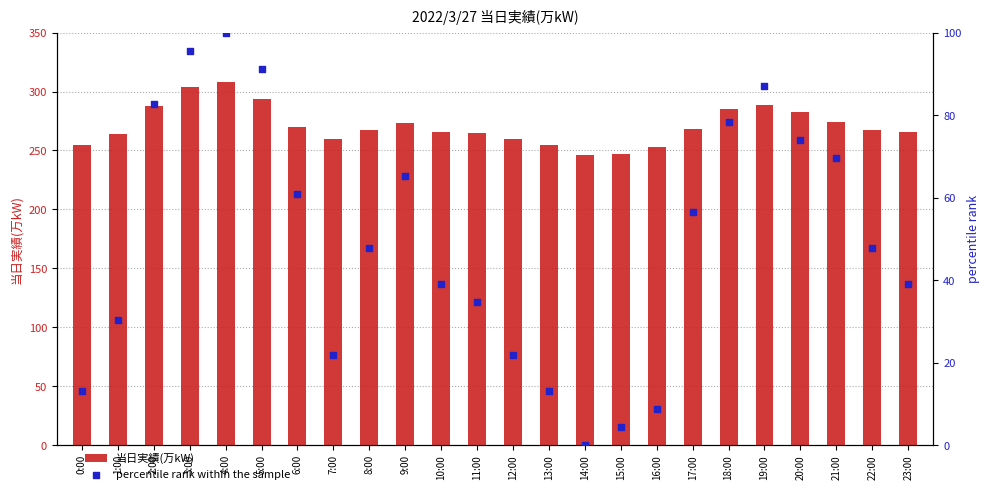

Which series has the largest total across all categories?

当日実績(万kW)